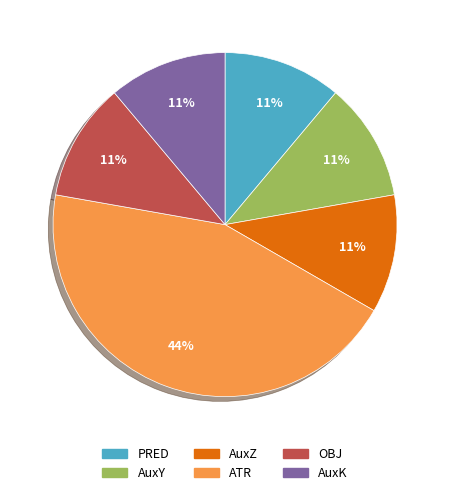

To the nearest percent, what is the average slice percentage?

17%